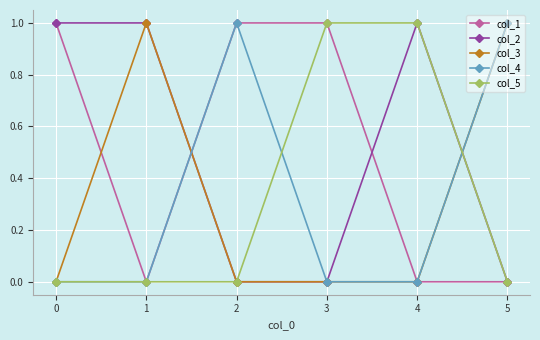

Is the value of col_5 at 2 greater than the value of col_2 at 4?

No